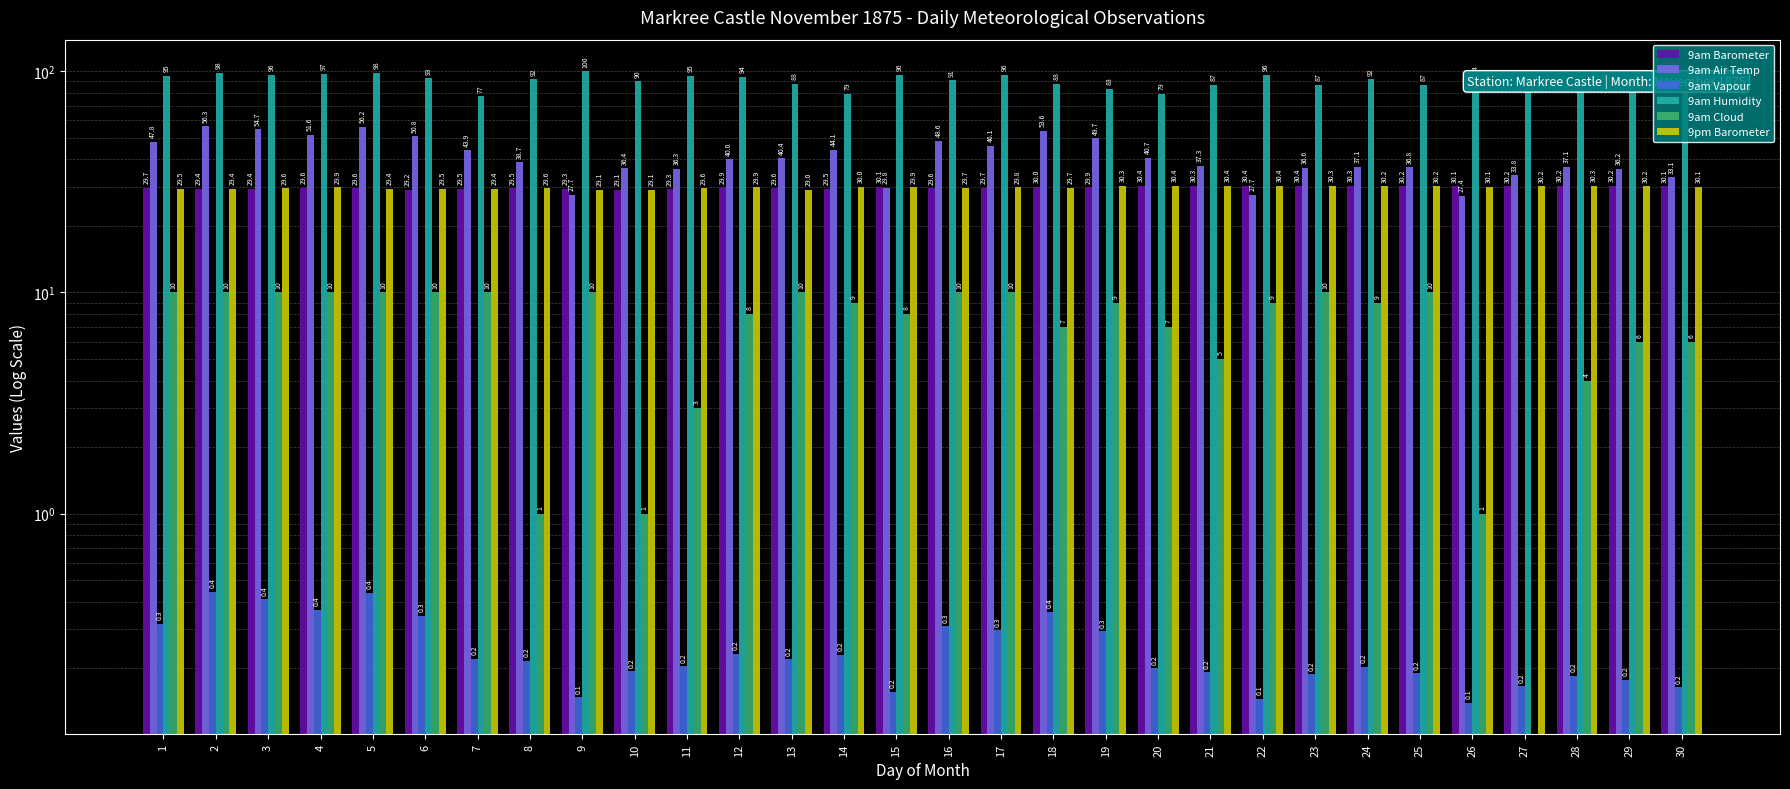

Is it true that 9am Vapour equals 0.2 at 7?

True